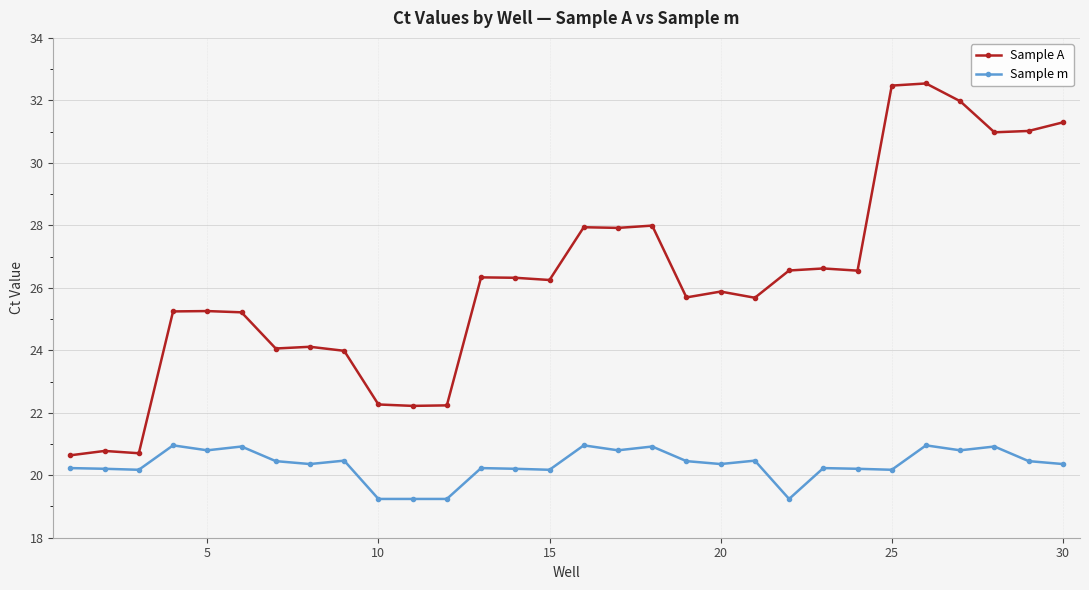

True or false: Sample m and Sample A cross at least once.

False